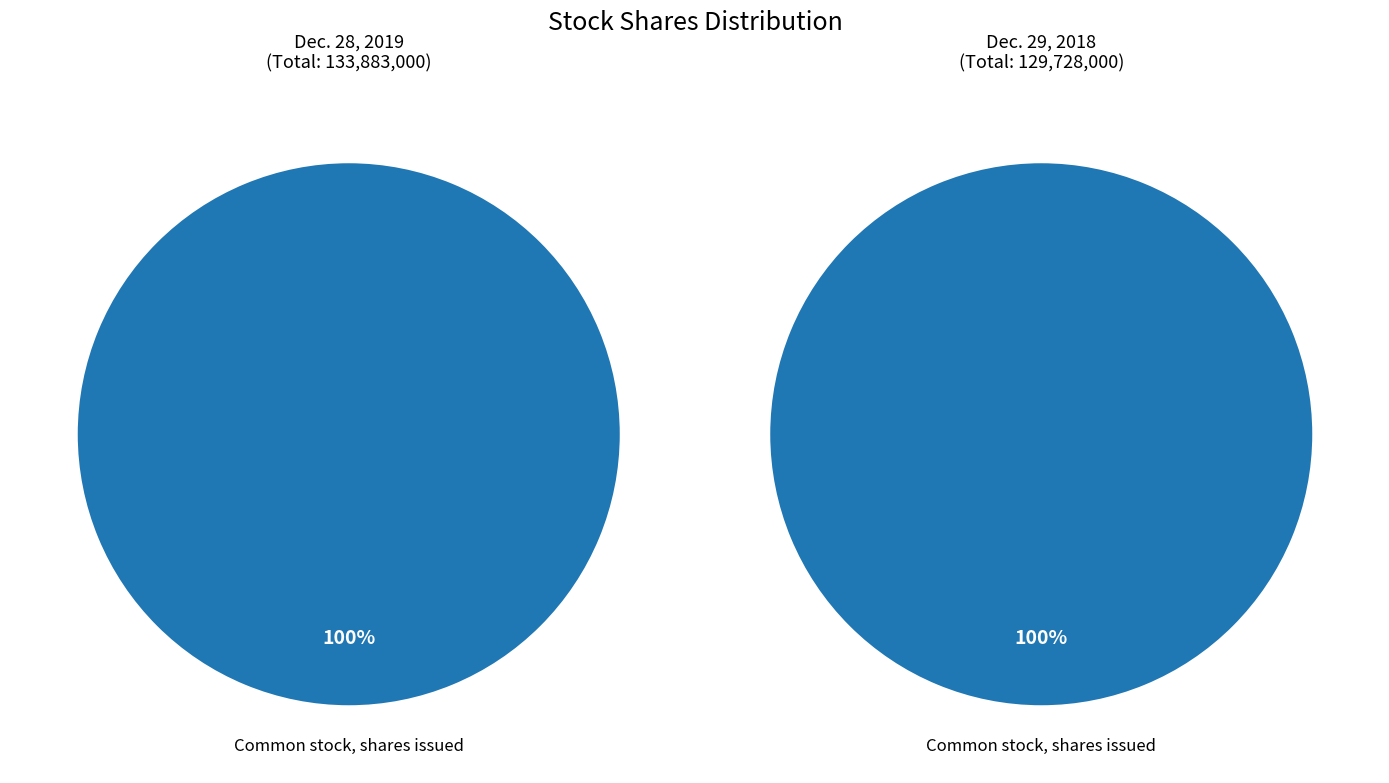

How many slices are in this pie chart?

2